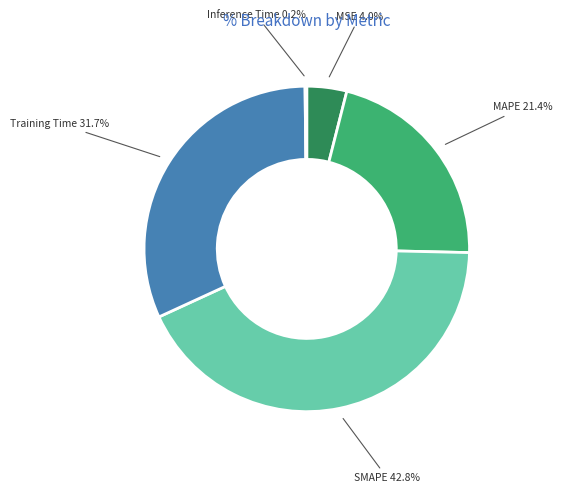

What is the largest slice in the pie chart?

SMAPE